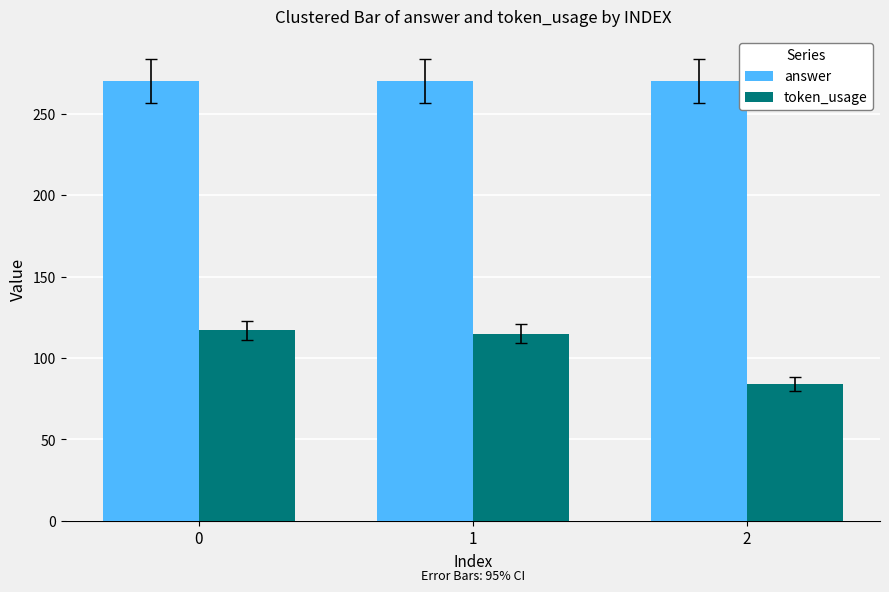

Reading left to right, extract all data points from this chart.

answer: 0=270	1=270	2=270
token_usage: 0=117	1=115	2=84